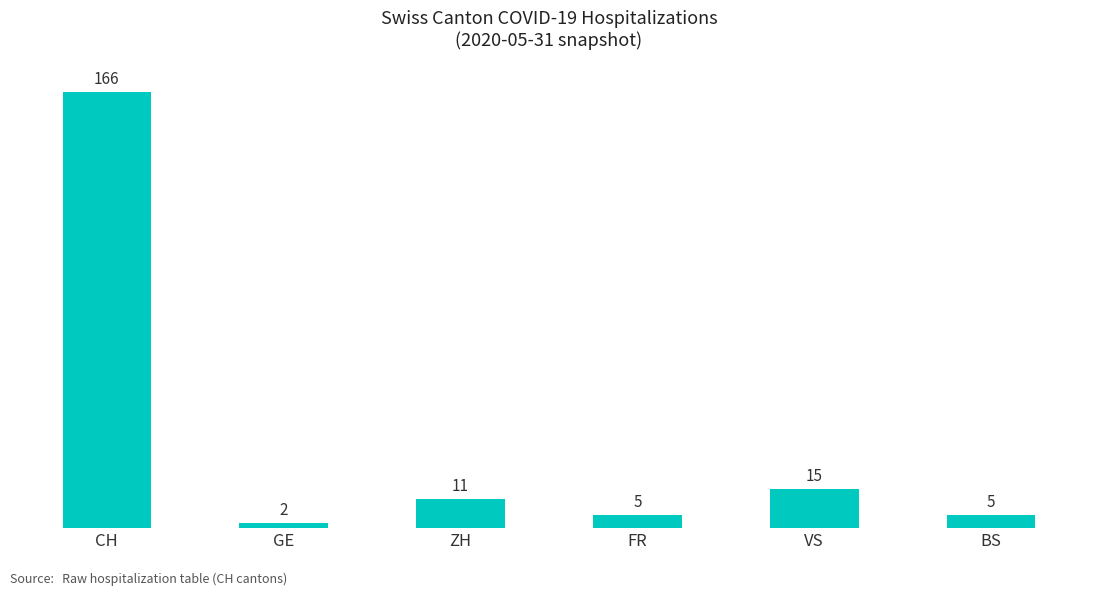

What is the ratio of the value at CH to the value at BS?

33.2